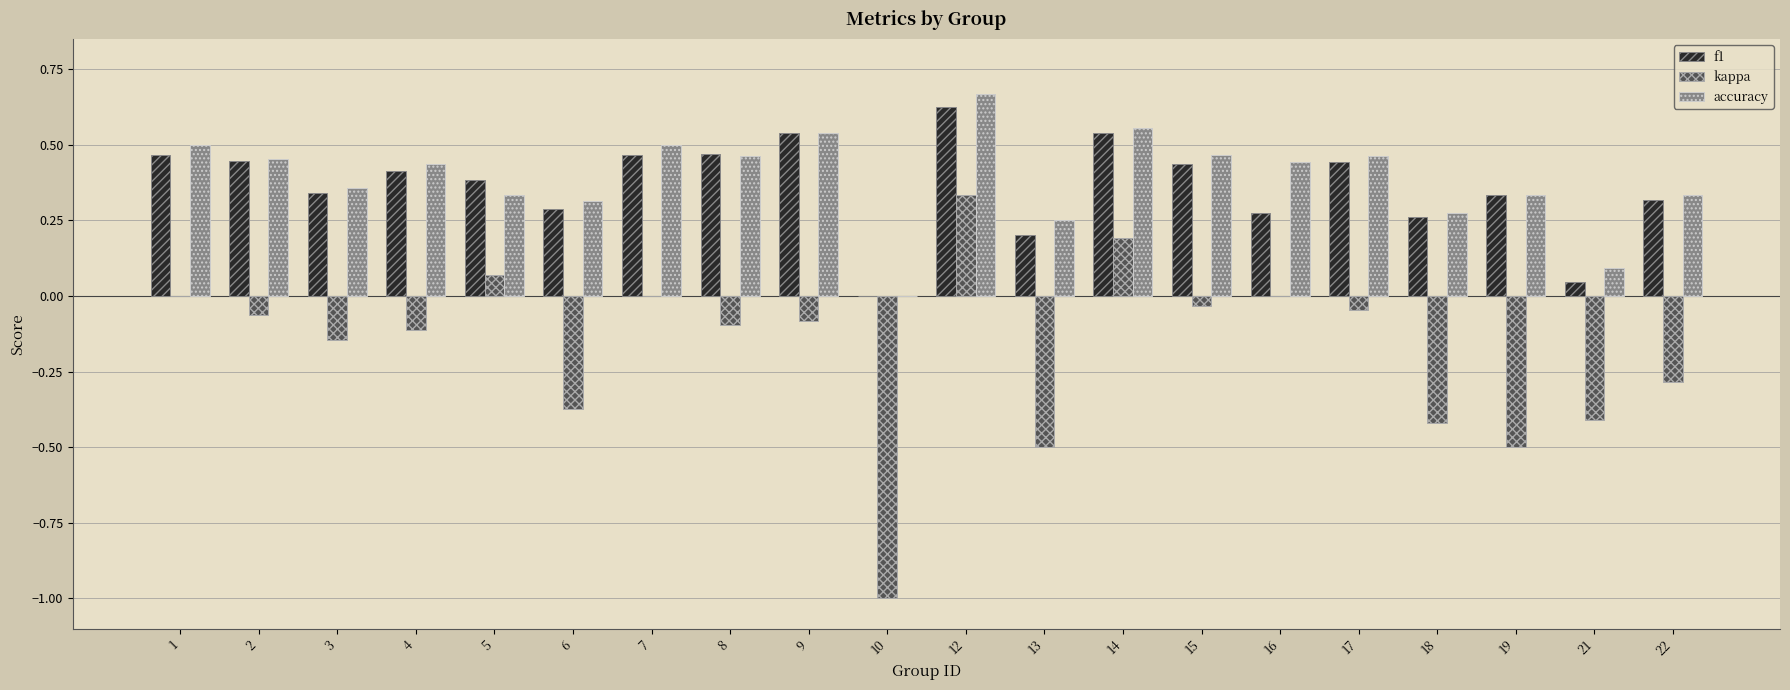

What is the sum of all kappa values?

-3.5